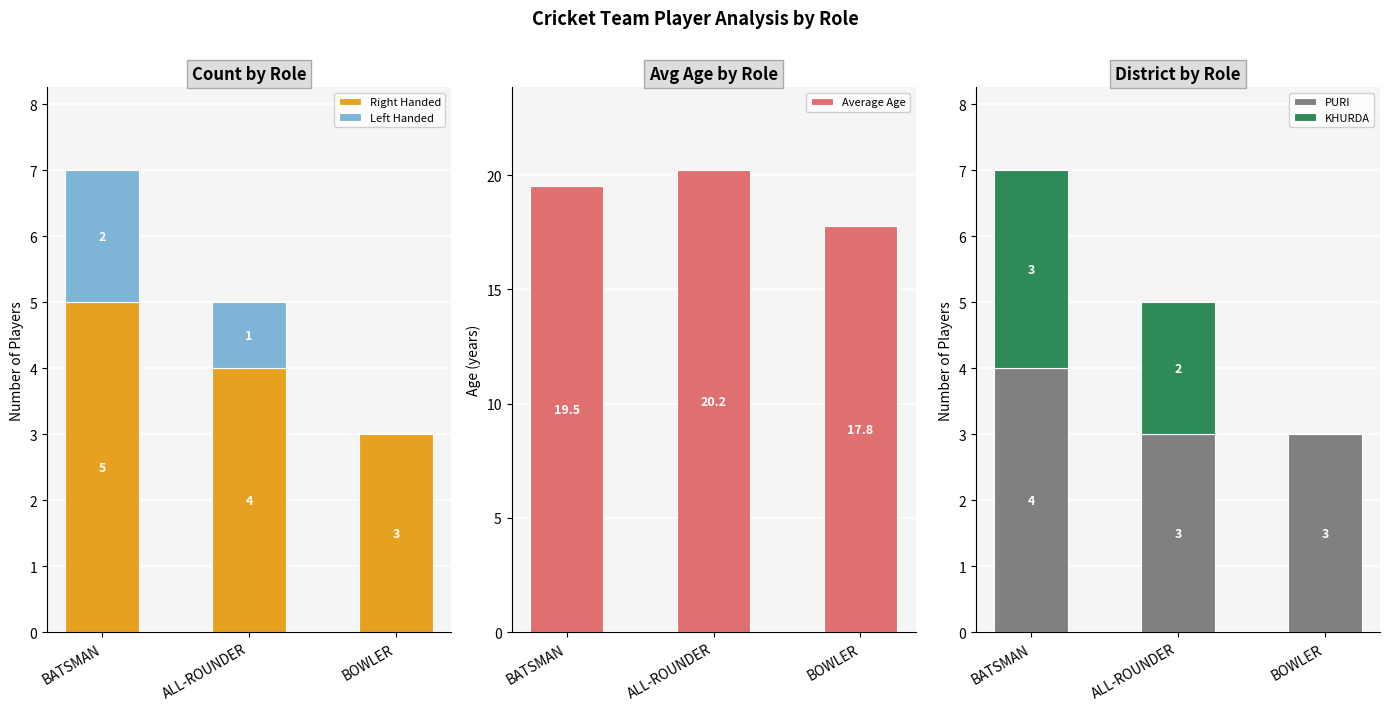

How many data points in Average Age are less than 19?

1